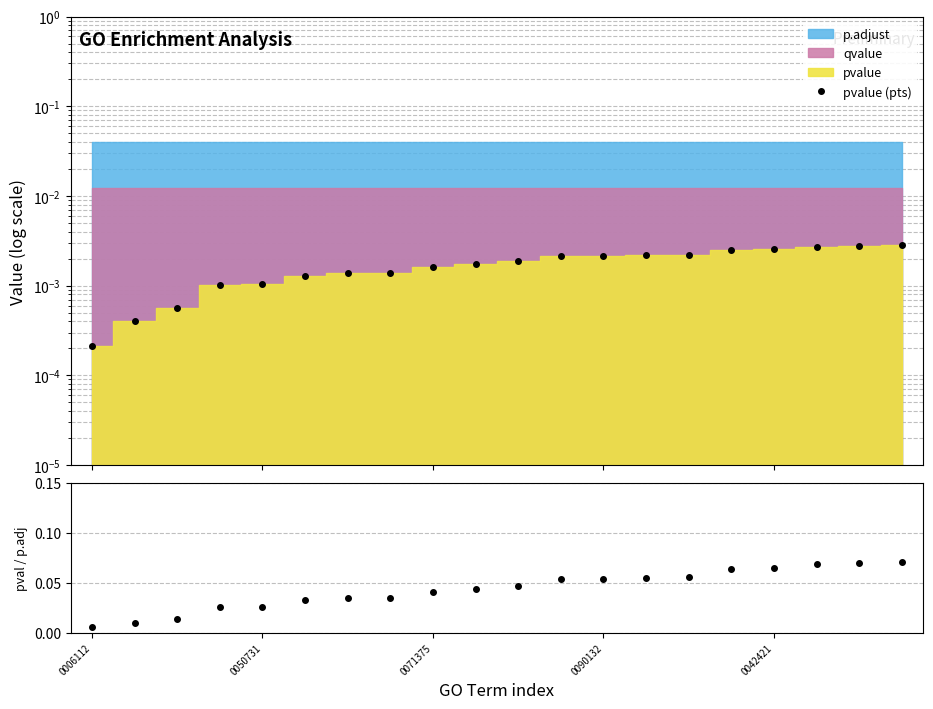

What position from the right is 11?

9